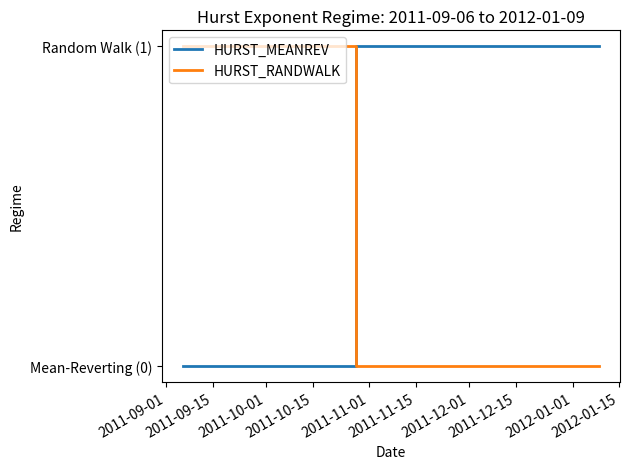

Reading left to right, what are all the values shown in this chart?

HURST_MEANREV: 0	0	0	0	0	0	0	0	1	1	1	1	1	1	1	1	1	1	1	1
HURST_RANDWALK: 1	1	1	1	1	1	1	1	0	0	0	0	0	0	0	0	0	0	0	0